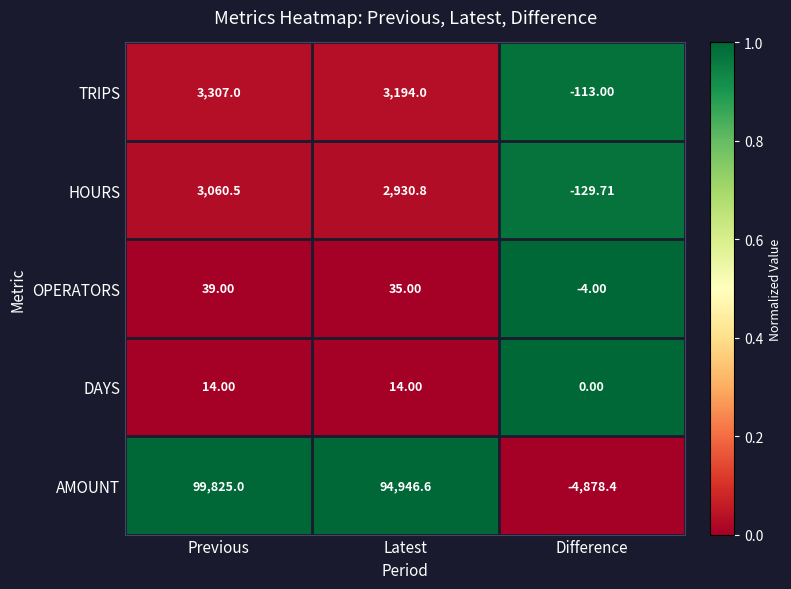

Which category has the highest value in the OPERATORS series?

Previous